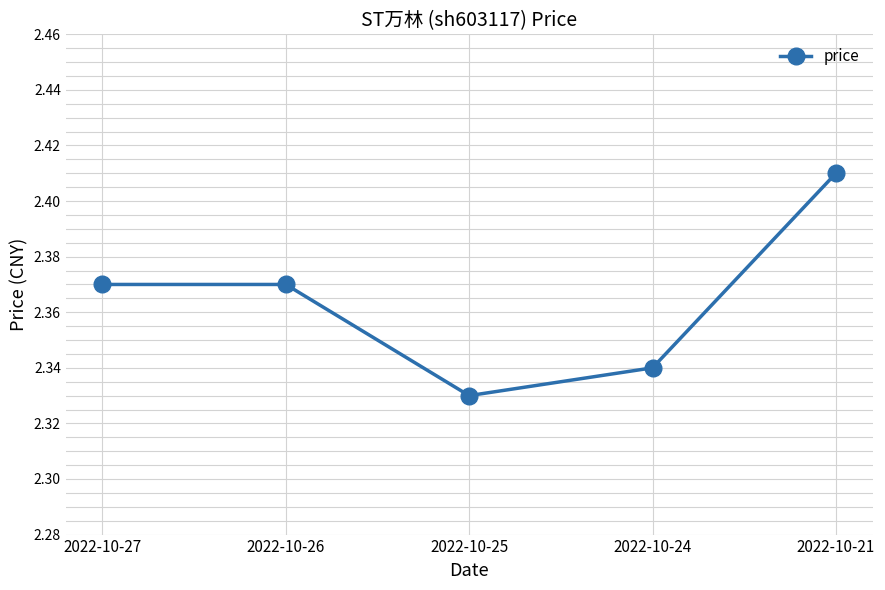

What is the sum of the values at 2022-10-24 and 2022-10-21?

4.8